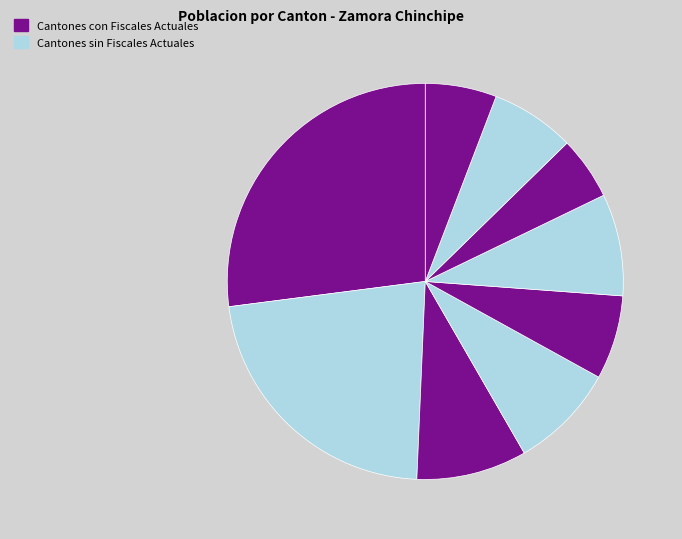

Which slice is the largest?

ZAMORA